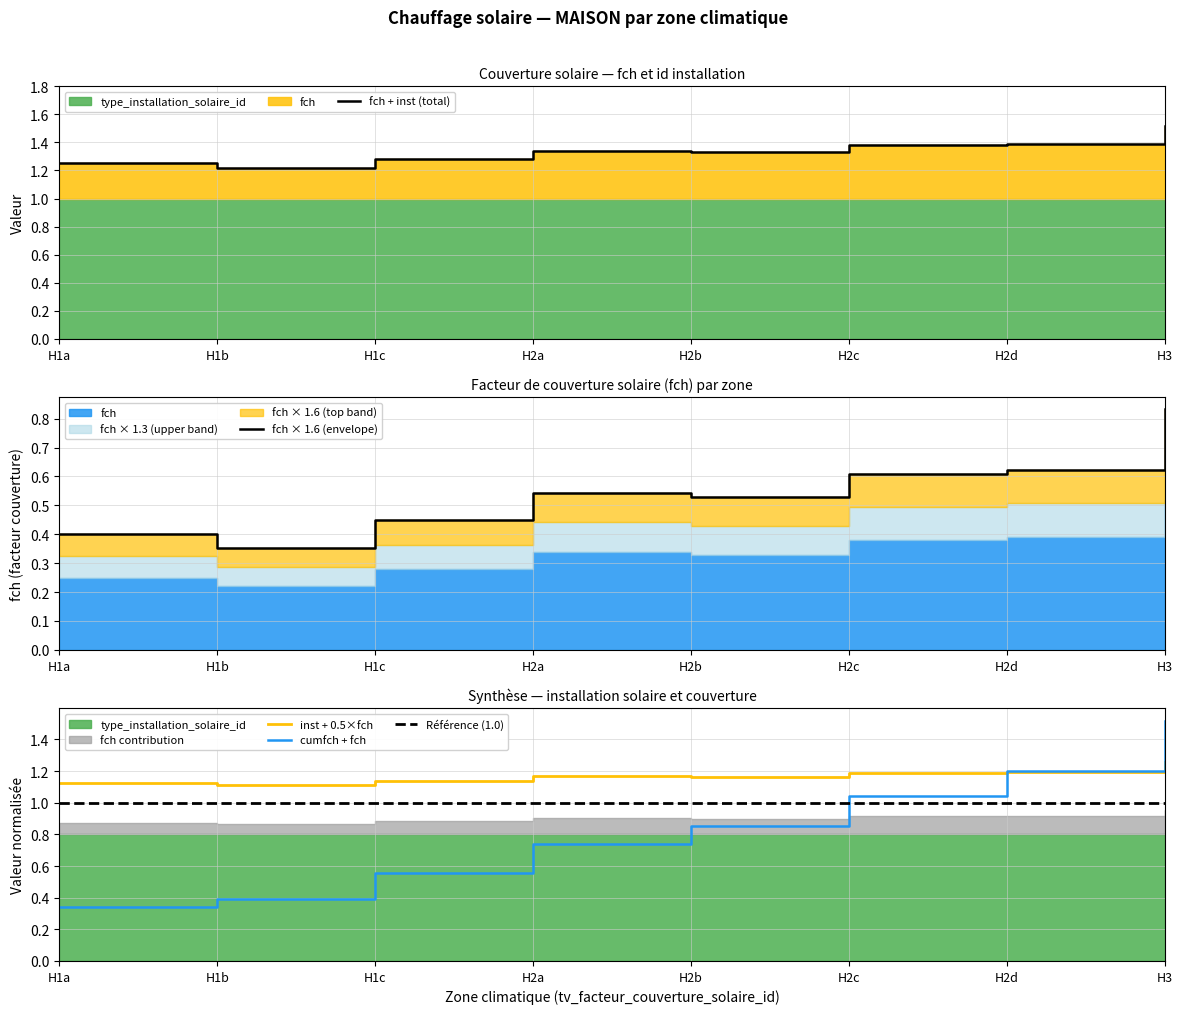

What is the sum of the fch × 1.6 (envelope) values at H2a and H1c?

1.0